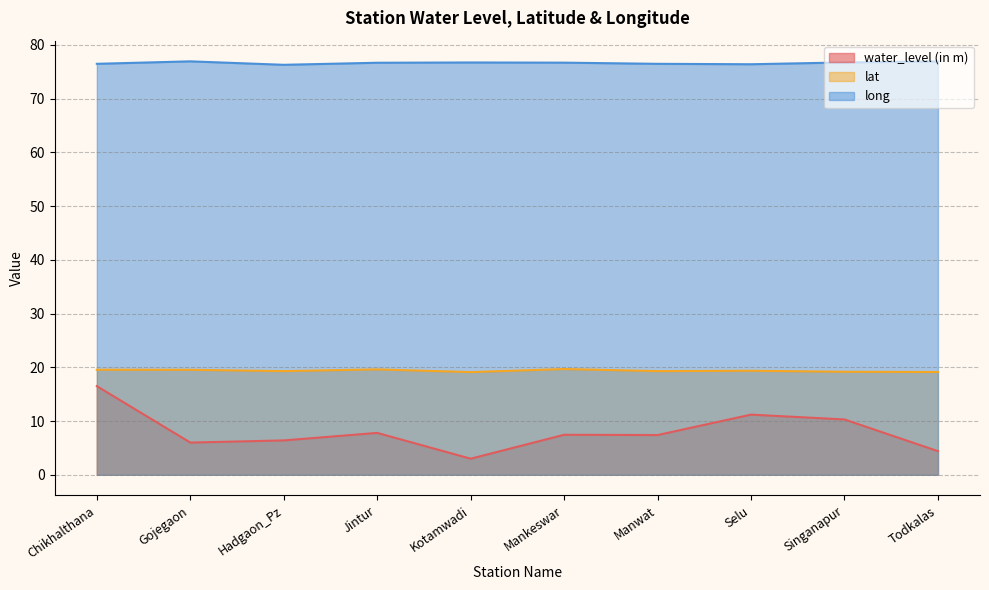

What position from the left is Selu?

8